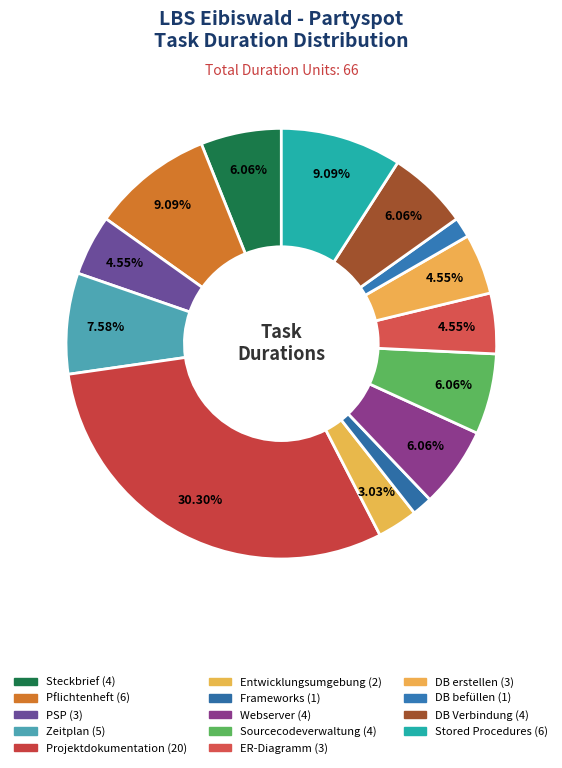

Approximately how many times larger is the value at DB Verbindung compared to Pflichtenheft?

0.7